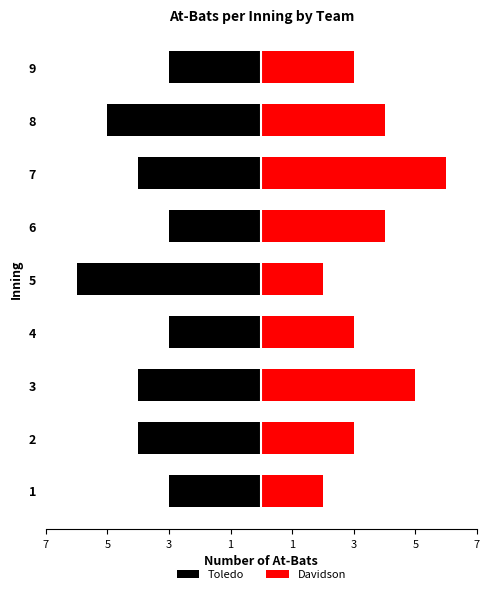

What is the difference between the second highest and minimum values in the Davidson series?

3